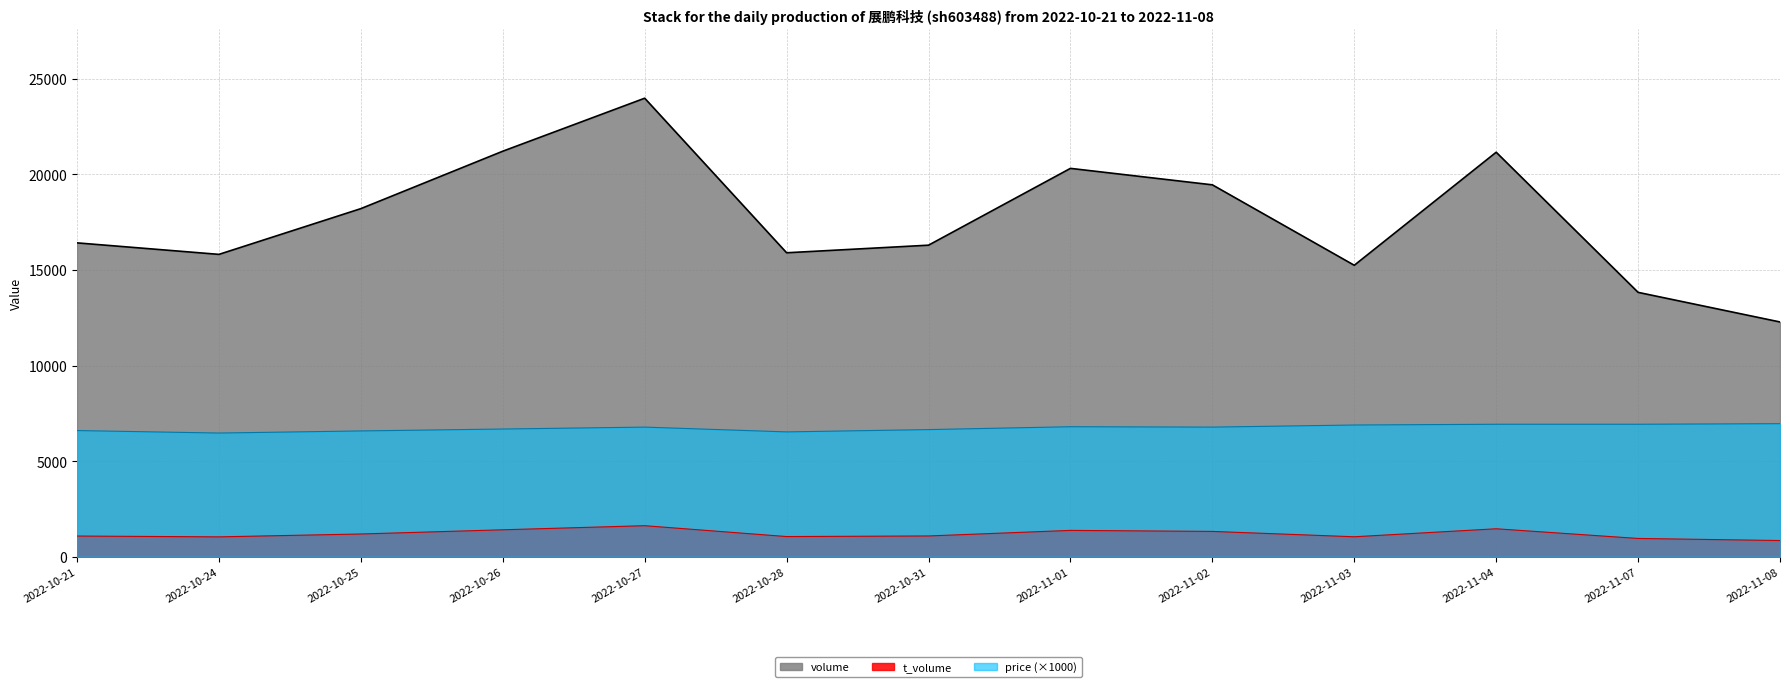

Does the chart display data point markers on the line(s)?

No